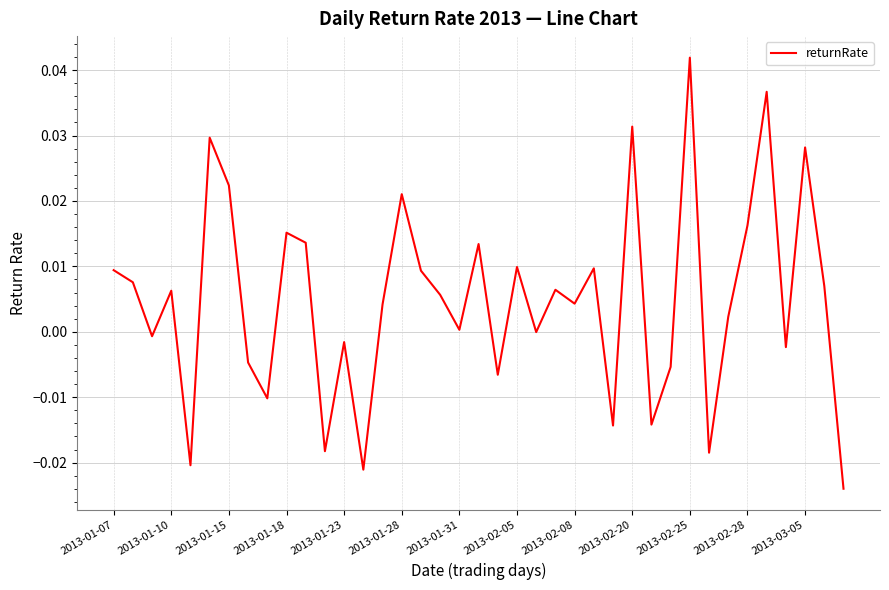

Where is the first local maximum?

2013-01-10